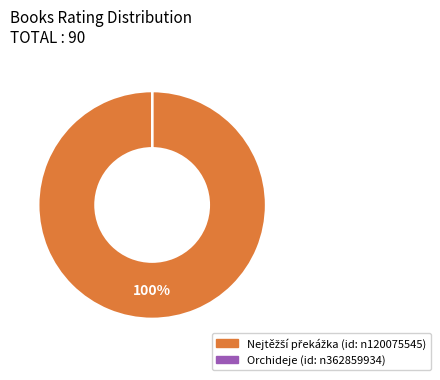

To the nearest percent, what is the average slice percentage?

50%